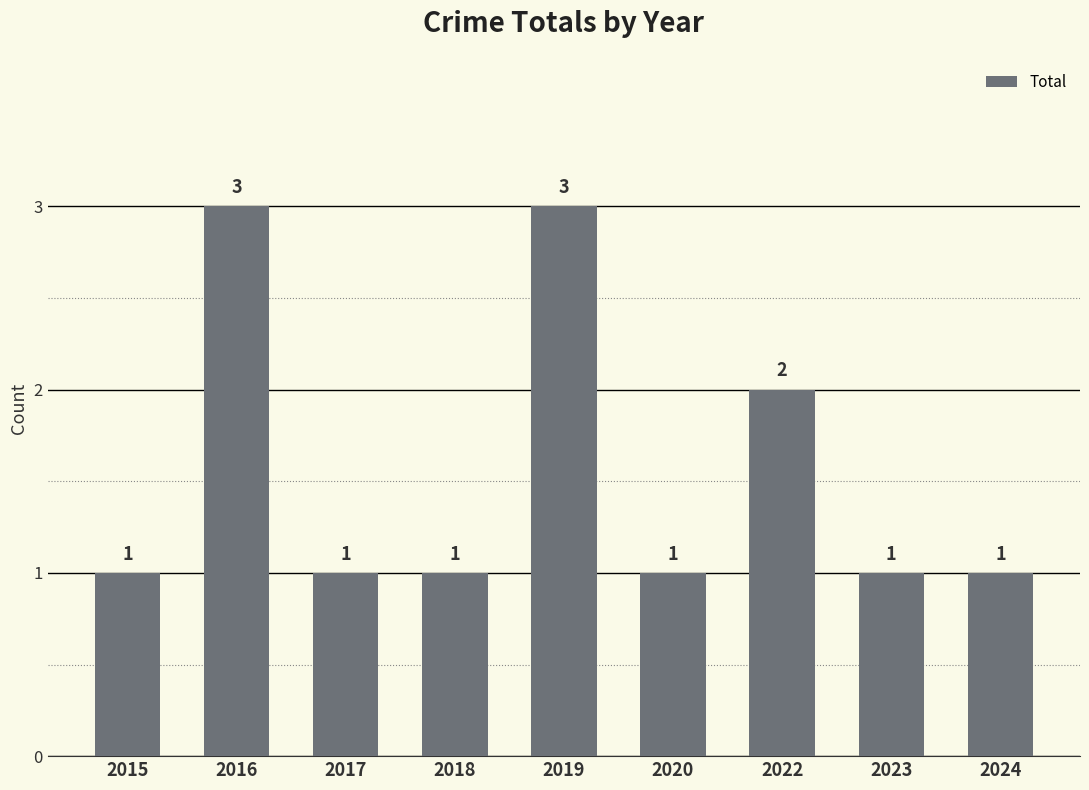

What is the value of the 5th bar from the left?

3